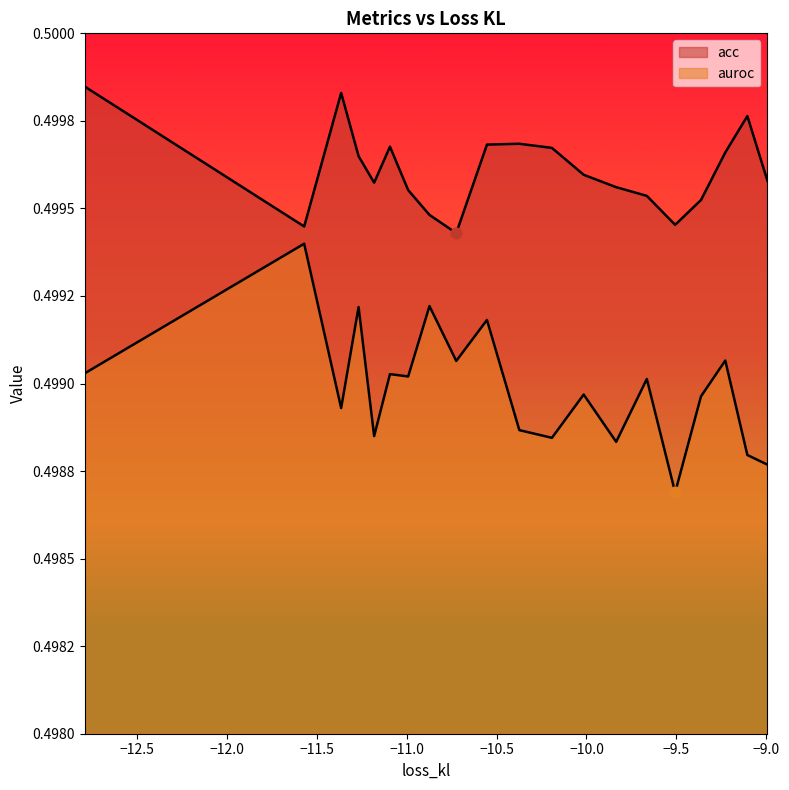

What are all the series names shown in the legend?

acc, auroc